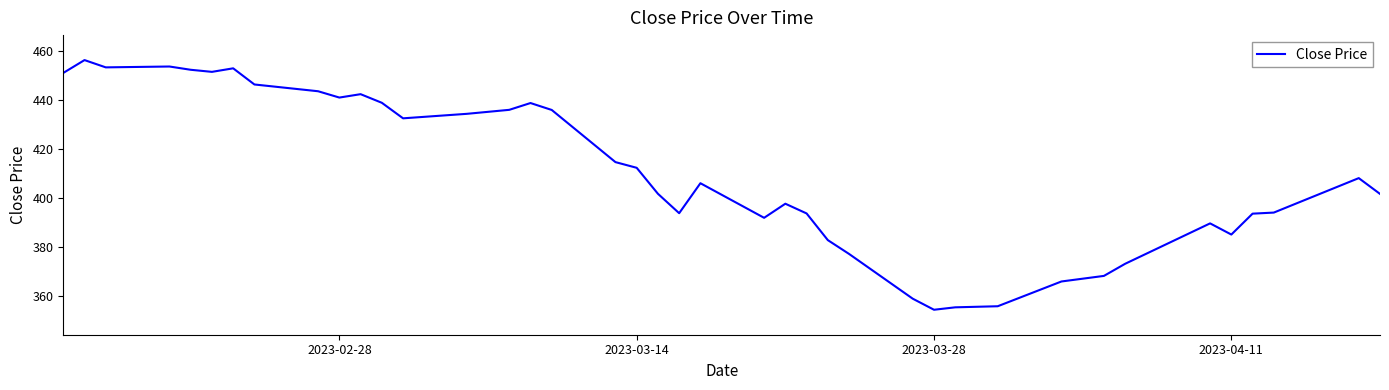

What is the maximum value shown in the chart?

456.1